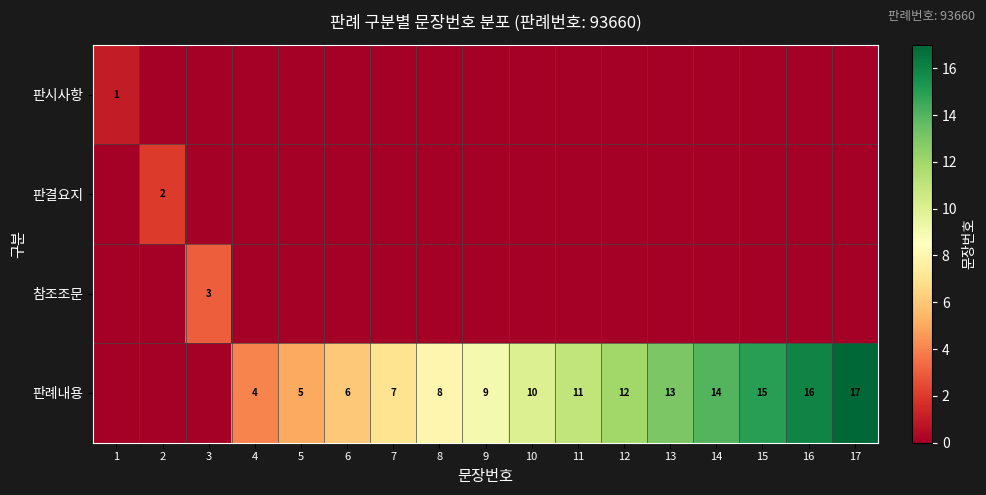

Between 12 and 4, which is larger?

12